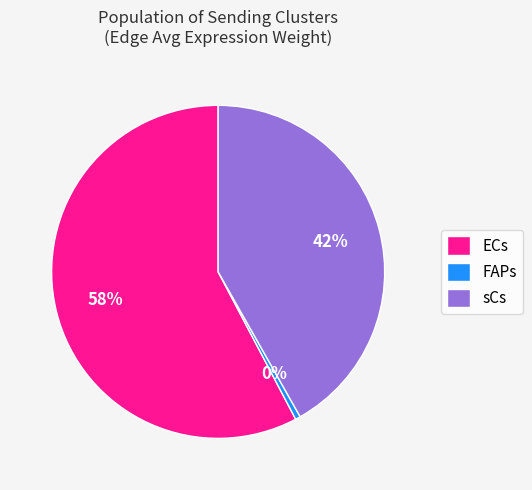

Rank the categories by value from lowest to highest.

FAPs, sCs, ECs